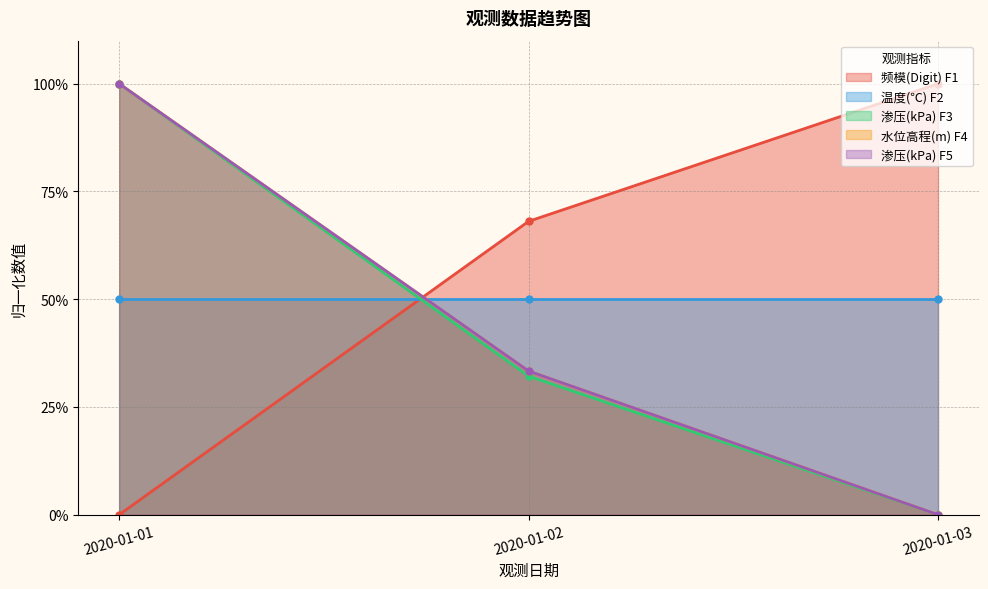

List the labels in order of 渗压(kPa) F3 value, largest first.

2020-01-01, 2020-01-02, 2020-01-03